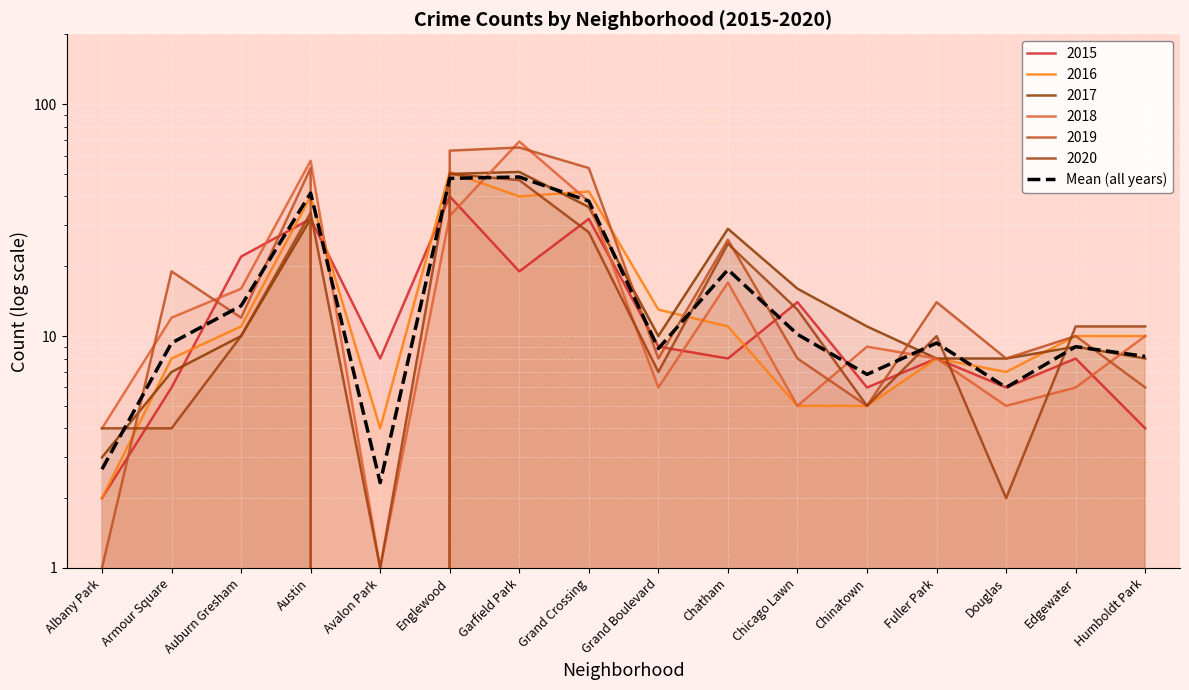

List the labels in order of value, smallest first.

Avalon Park, Albany Park, Douglas, Chinatown, Humboldt Park, Grand Boulevard, Edgewater, Armour Square, Fuller Park, Chicago Lawn, Auburn Gresham, Chatham, Grand Crossing, Austin, Englewood, Garfield Park